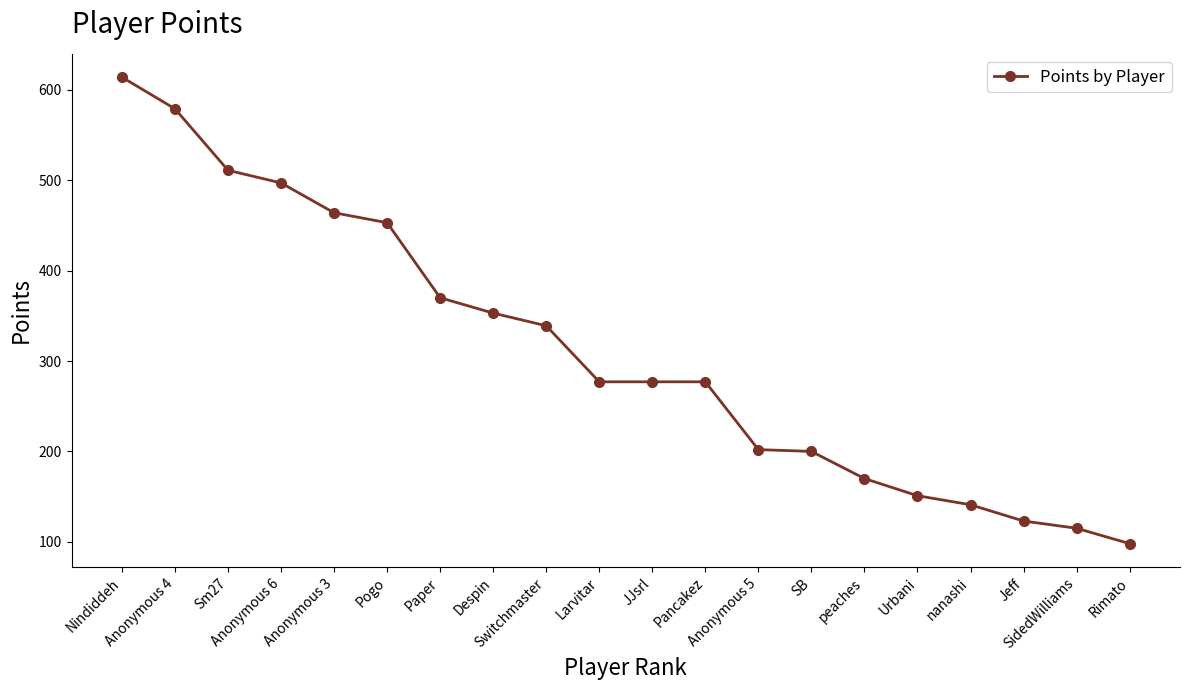

What position from the right is Despin?

13